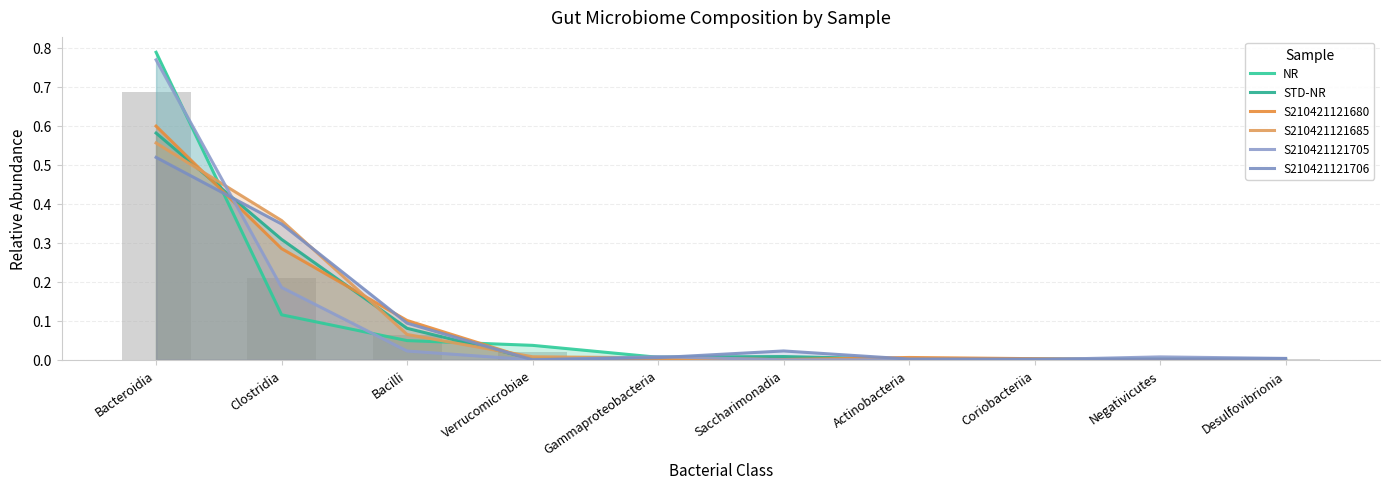

Which series has the largest range (max minus min)?

NR